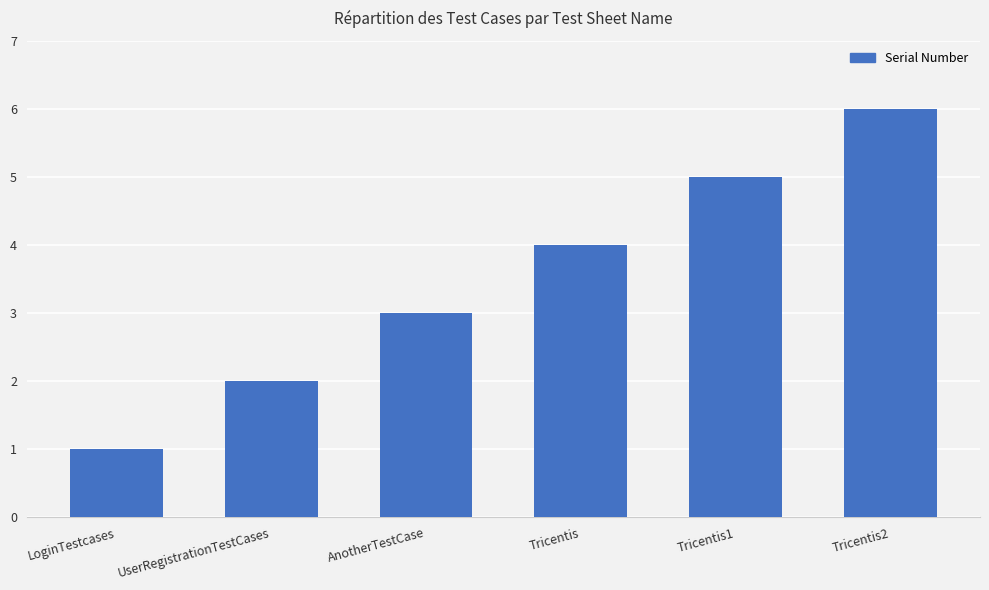

What is the average value?

4